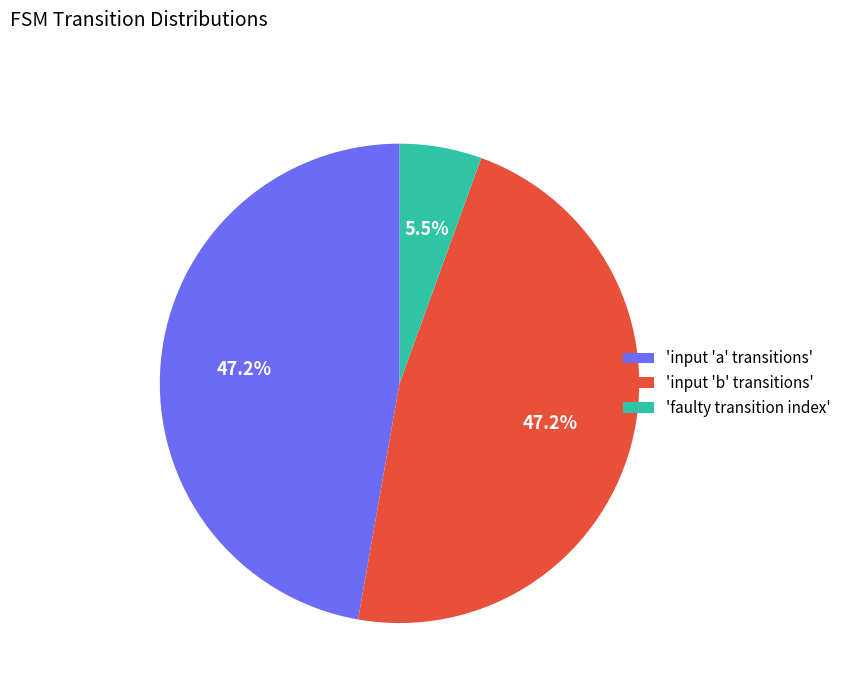

What is the smallest slice in the pie chart?

'faulty transition index'